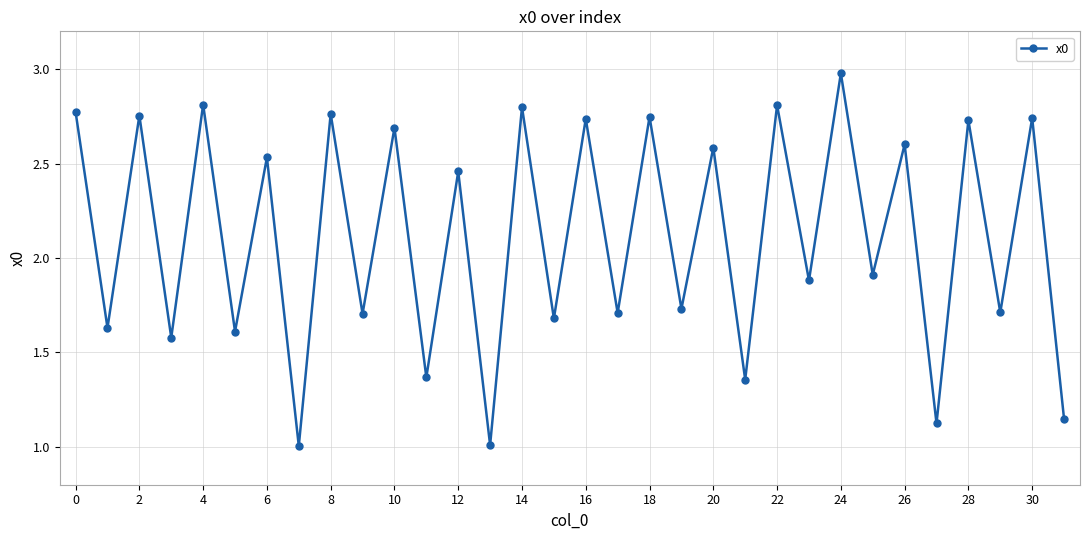

Does the chart have visible grid lines?

Yes